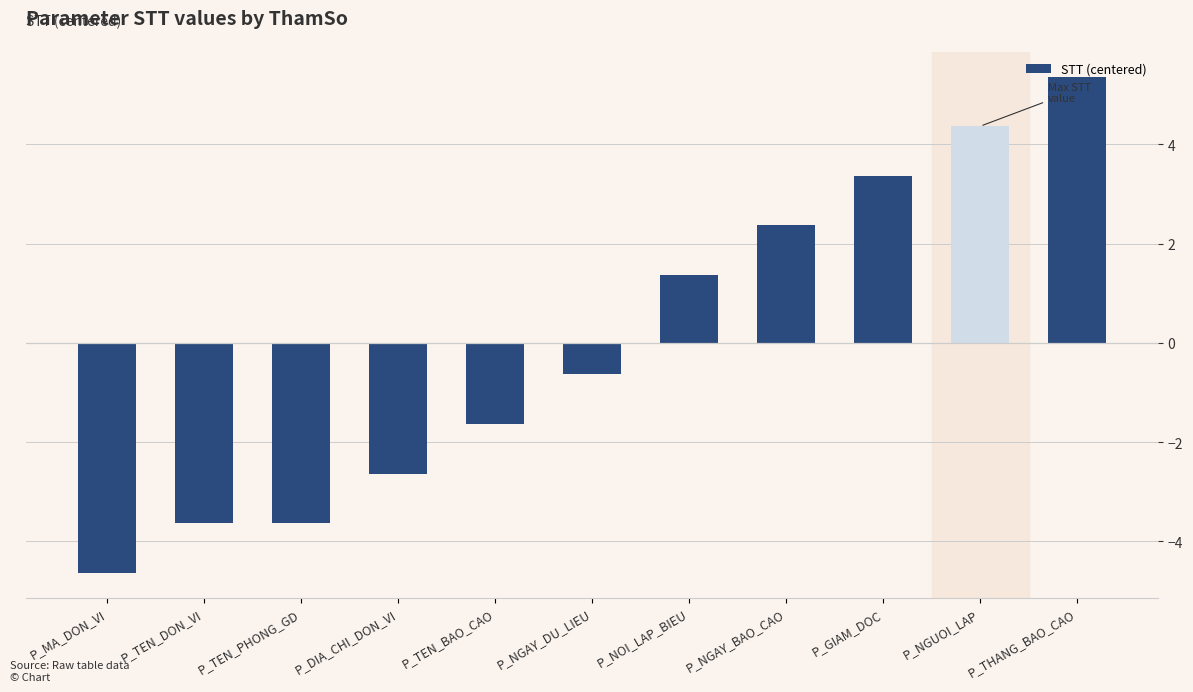

At which category does the chart reach its peak across all series?

P_THANG_BAO_CAO